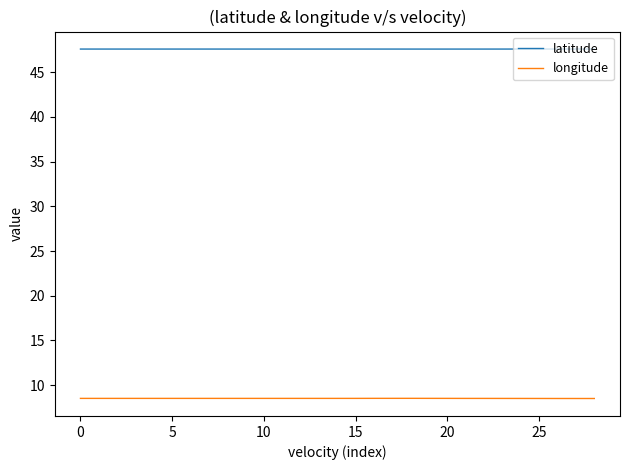

What is the highest value of the latitude series?

47.6